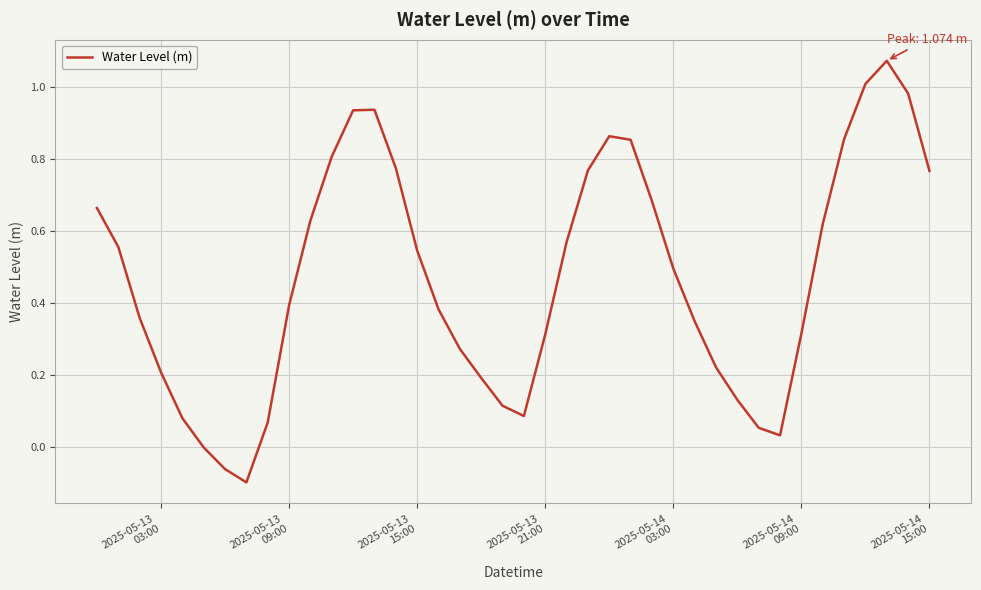

True or false: the data has more than 2 interior local peaks.

True